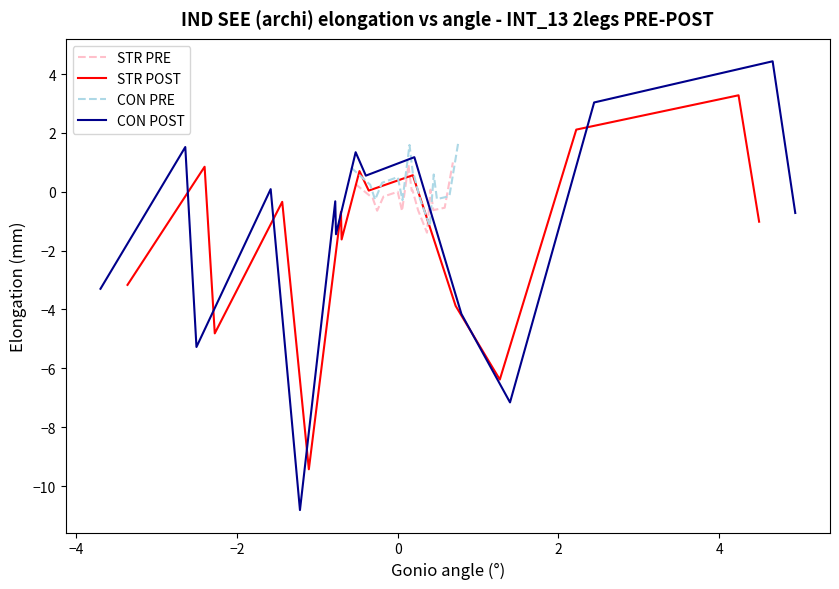

What is the sum of the CON POST values at −4 and 4?

1.2